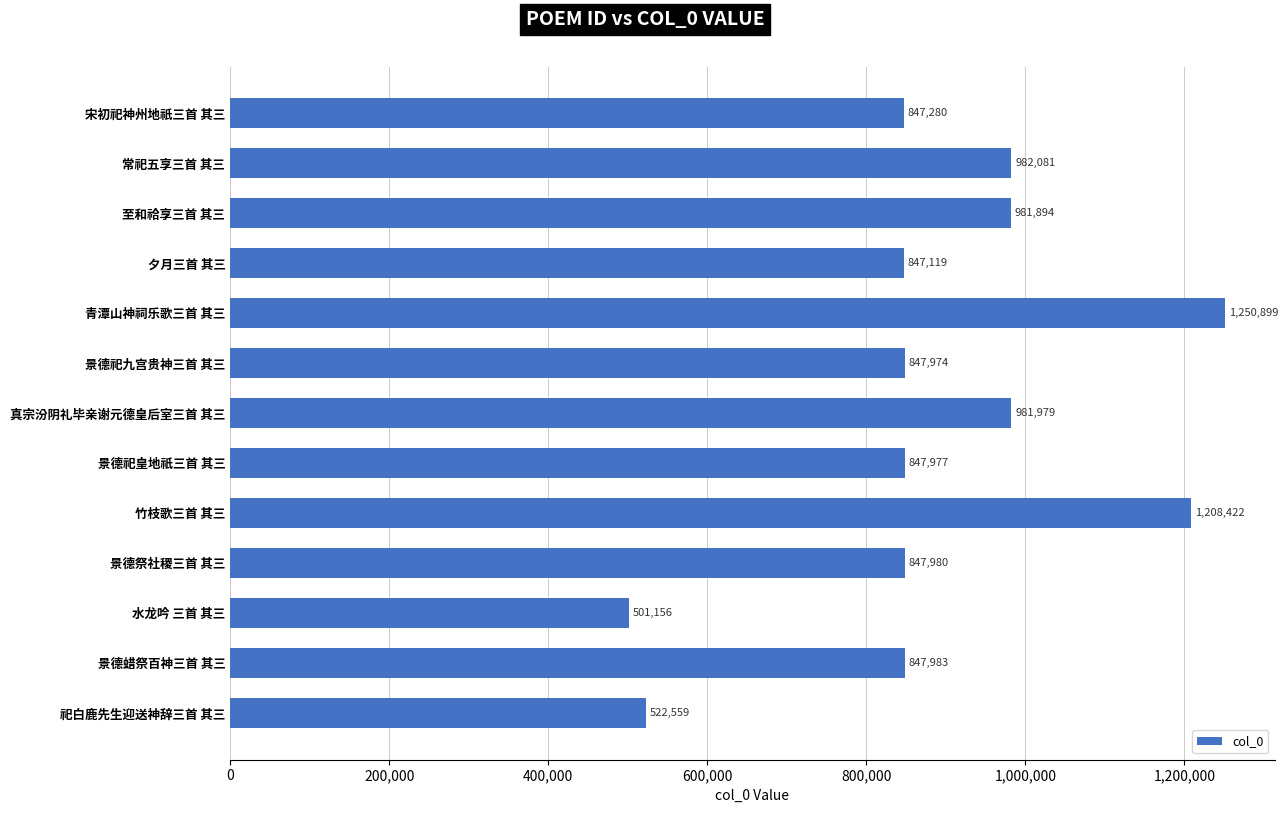

What is the sum of all values?

11515303